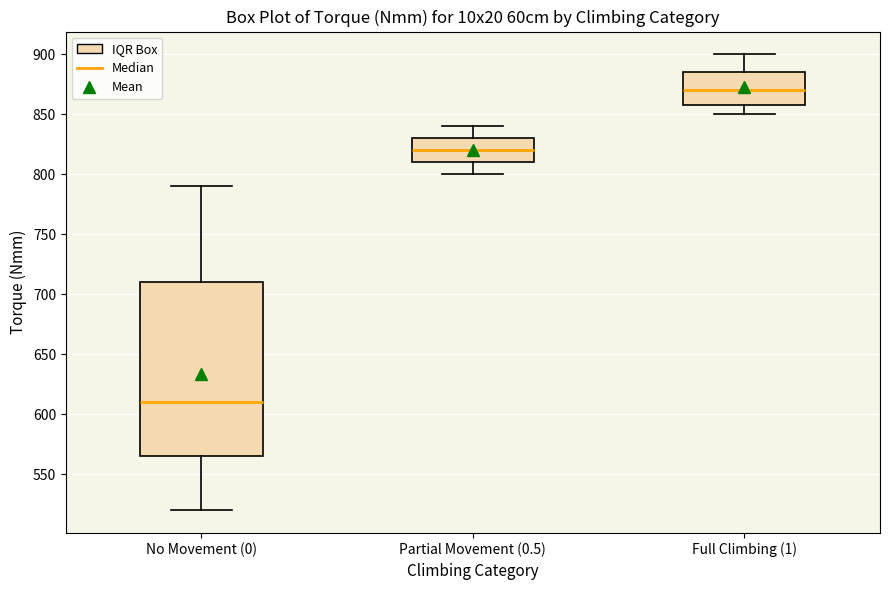

Reading left to right, read every box against the y-axis: the position of its median line, the range the box covers, and the ends of its whiskers. The values are not printed on the chart, so give them approximately, as read against the axis.

No Movement (0): median 610, box 565 to 710, whiskers 520 to 790
Partial Movement (0.5): median 820, box 810 to 830, whiskers 800 to 840
Full Climbing (1): median 870, box 860 to 885, whiskers 850 to 900